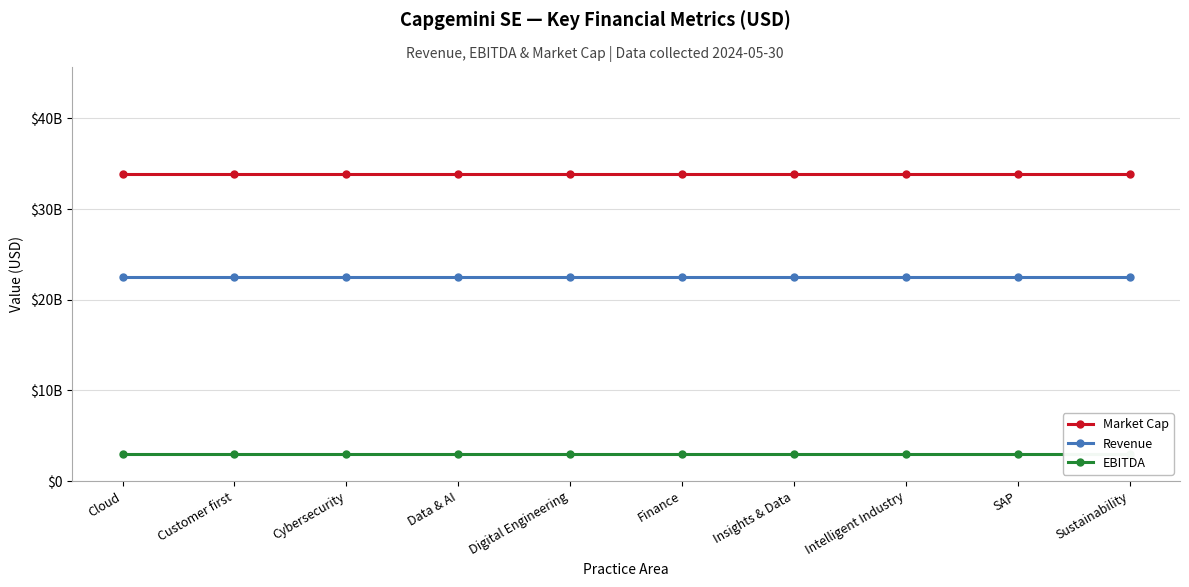

Between Sustainability and Finance, which is larger?

Sustainability